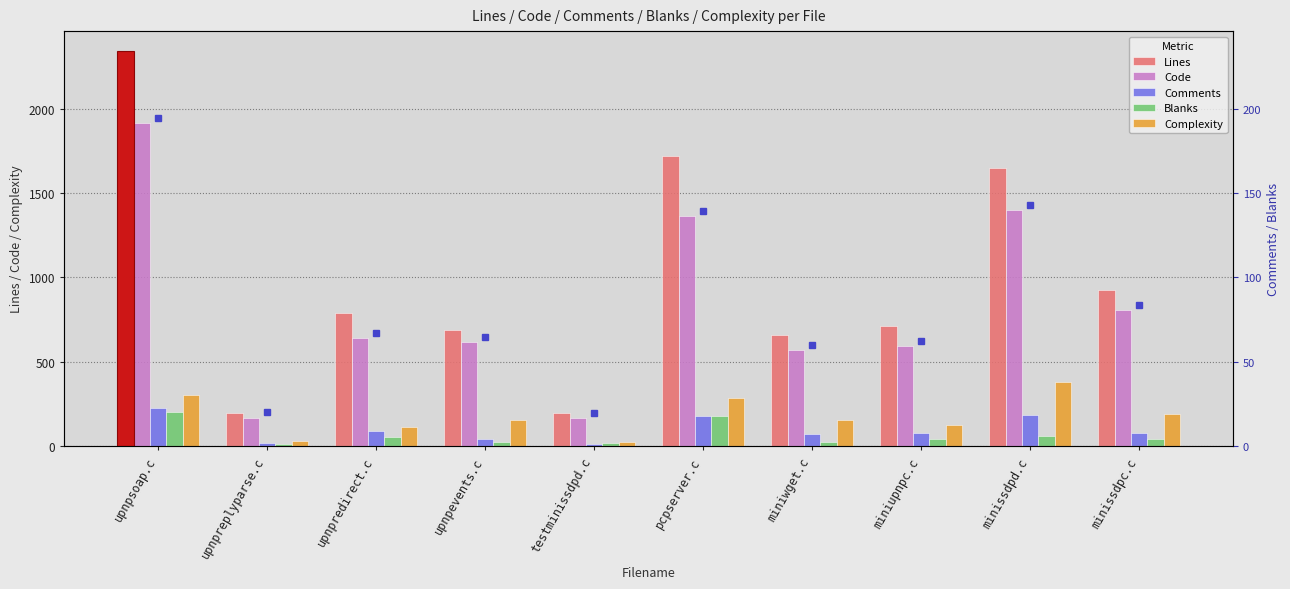

Is it true that Code equals 640 at upnpredirect.c?

True